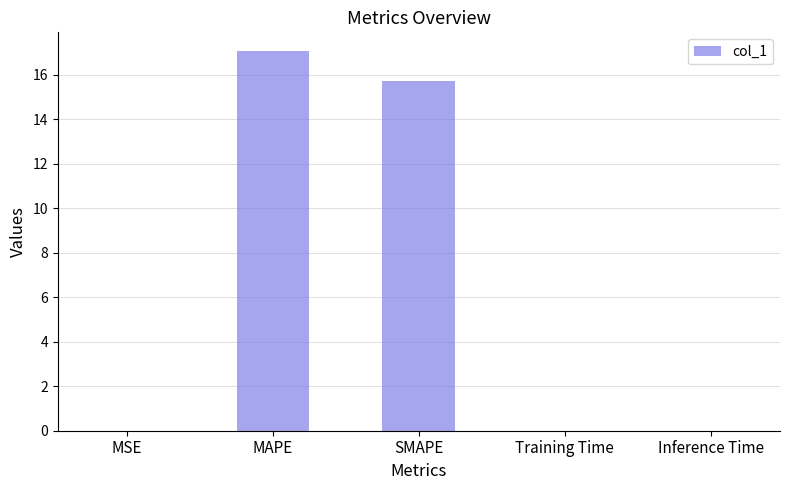

What is the sum of all values?

32.8